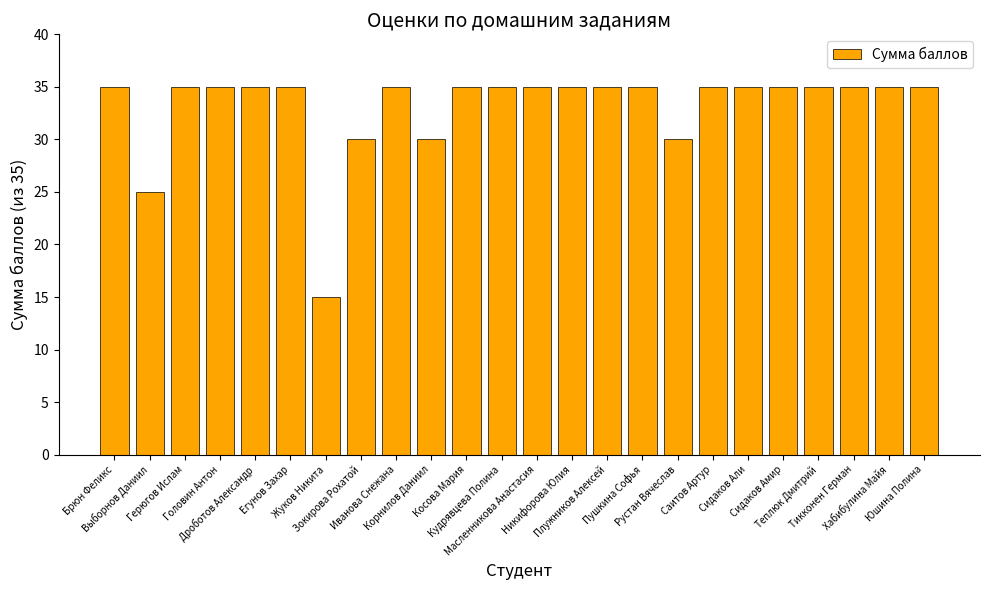

Approximately how many times larger is the value at Хабибулина Майя compared to Жуков Никита?

2.3